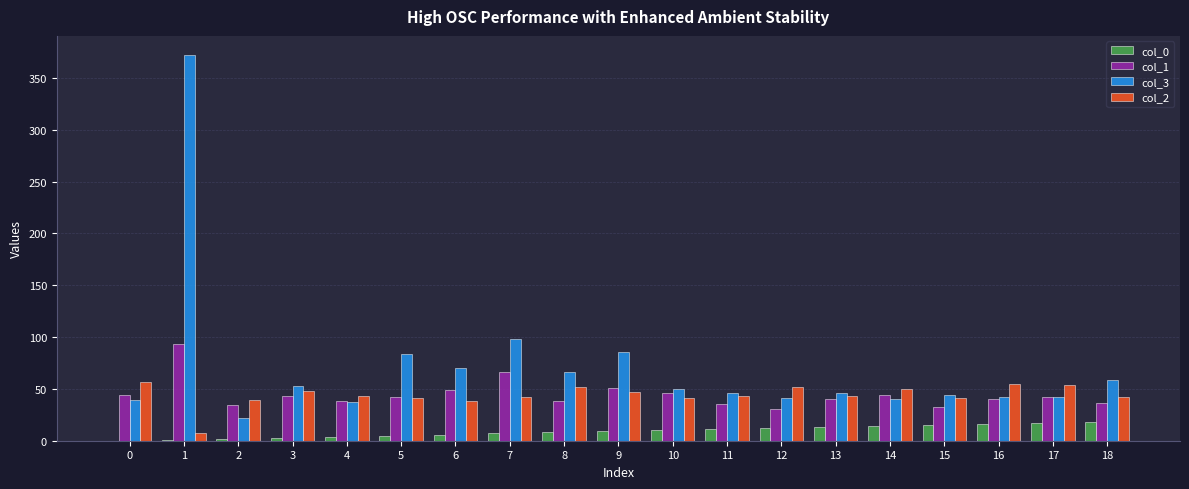

What is the greatest value displayed?

372